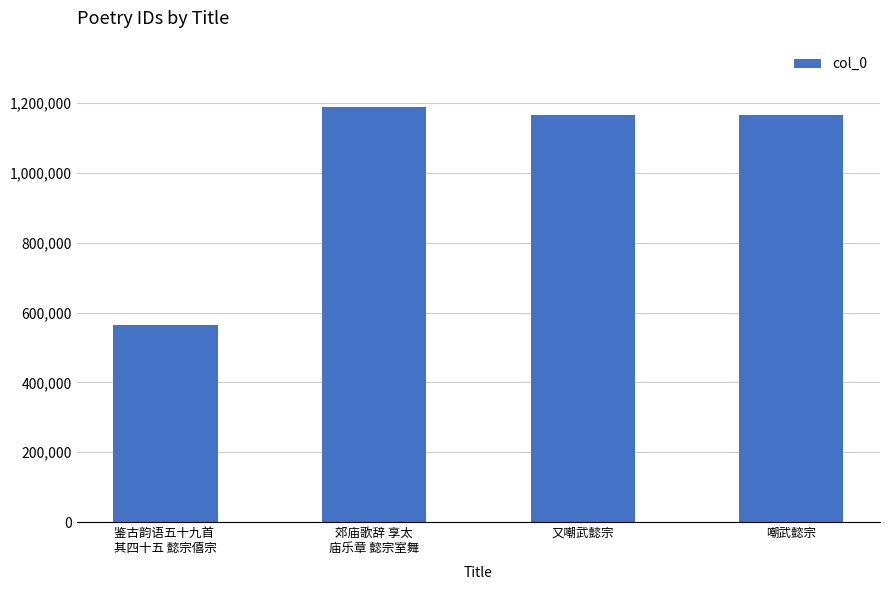

What is the label of the 3rd bar from the left?

又嘲武懿宗